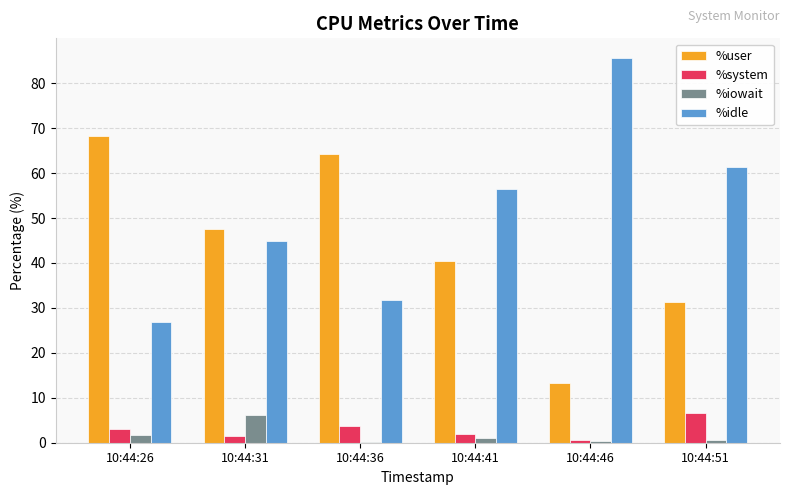

Count the number of categories in the chart.

6